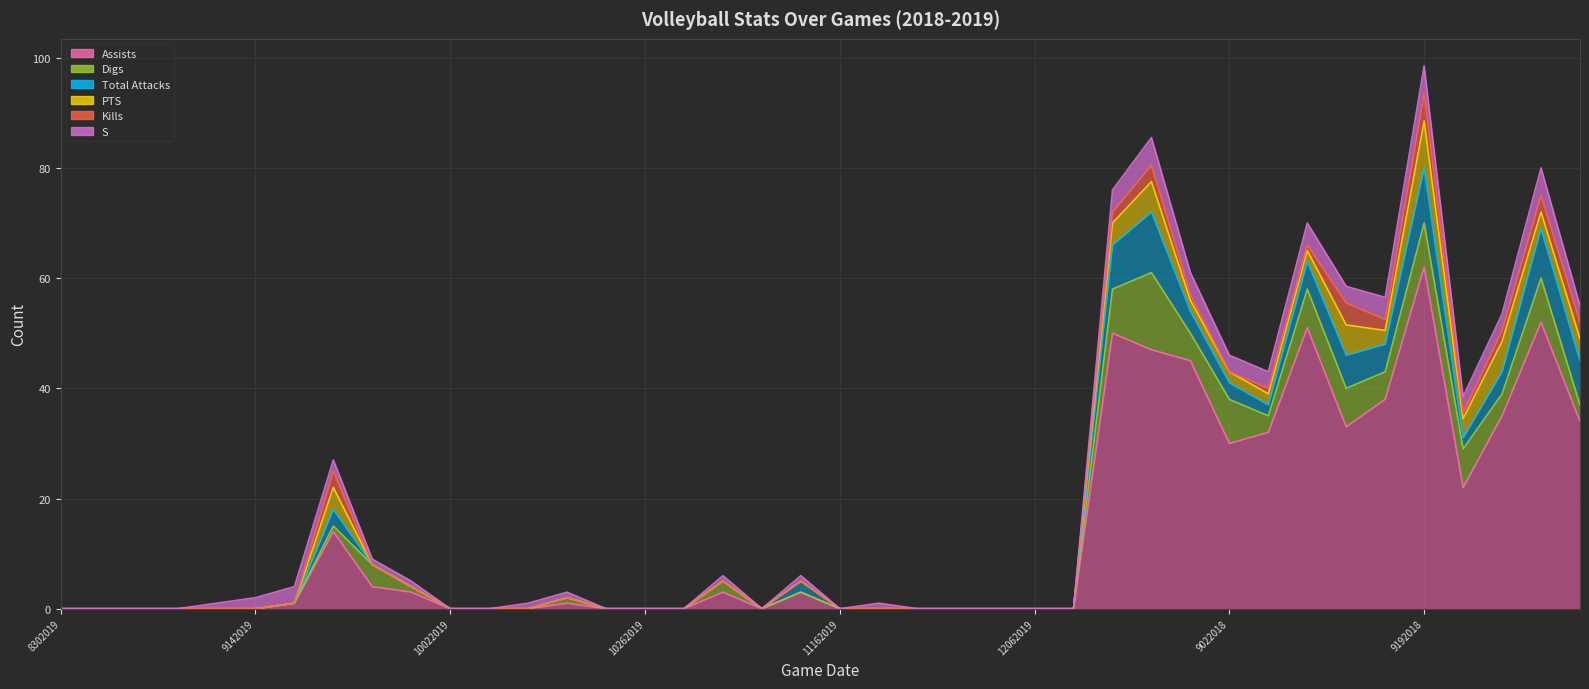

Which series changed the most between 9012019 and 9112018?

Assists